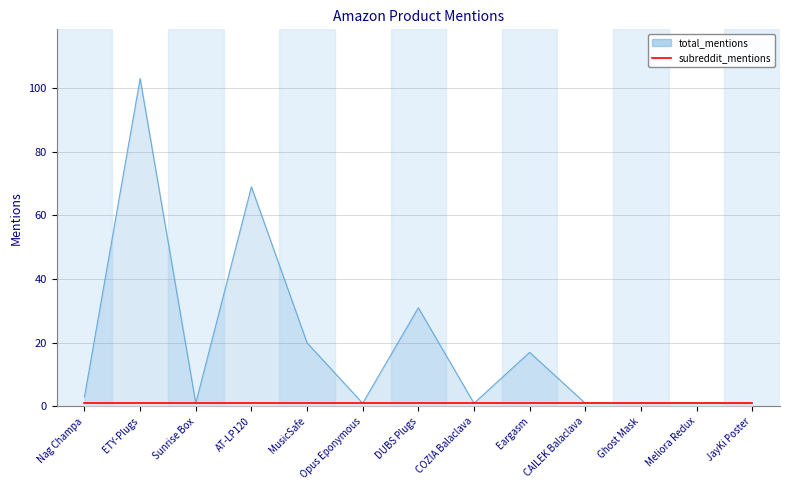

What is the difference between the maximum and minimum values?

102